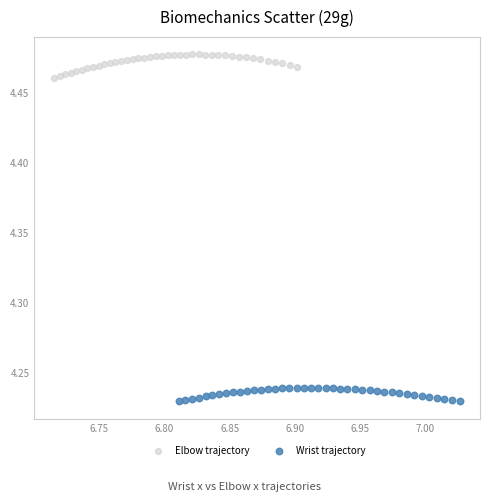

What are all the series names shown in the legend?

Elbow trajectory, Wrist trajectory